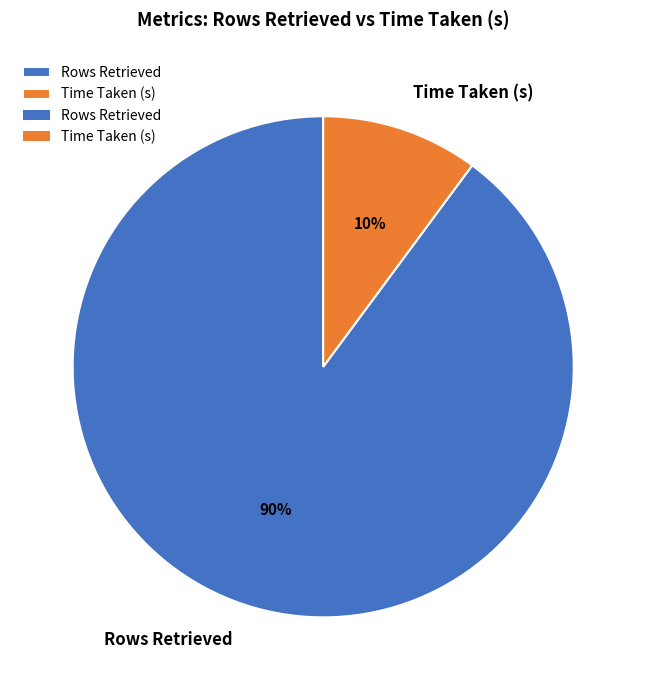

To the nearest percent, what portion does Rows Retrieved represent?

90%